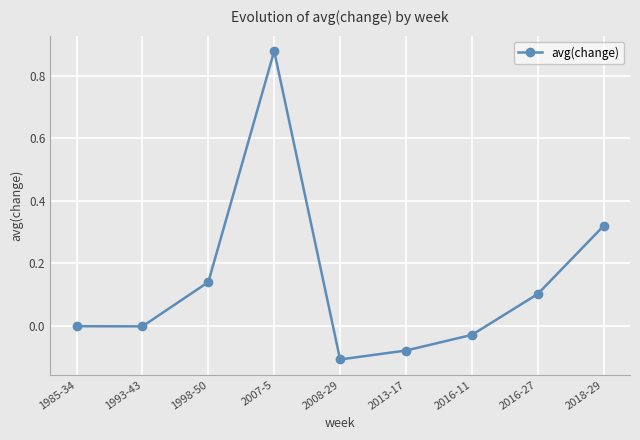

The chart shows a value of -0.0 at 1985-34. True or false?

True